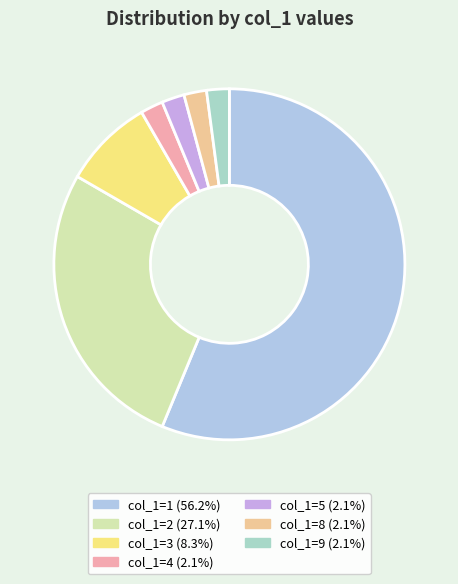

How many slices are in this pie chart?

7